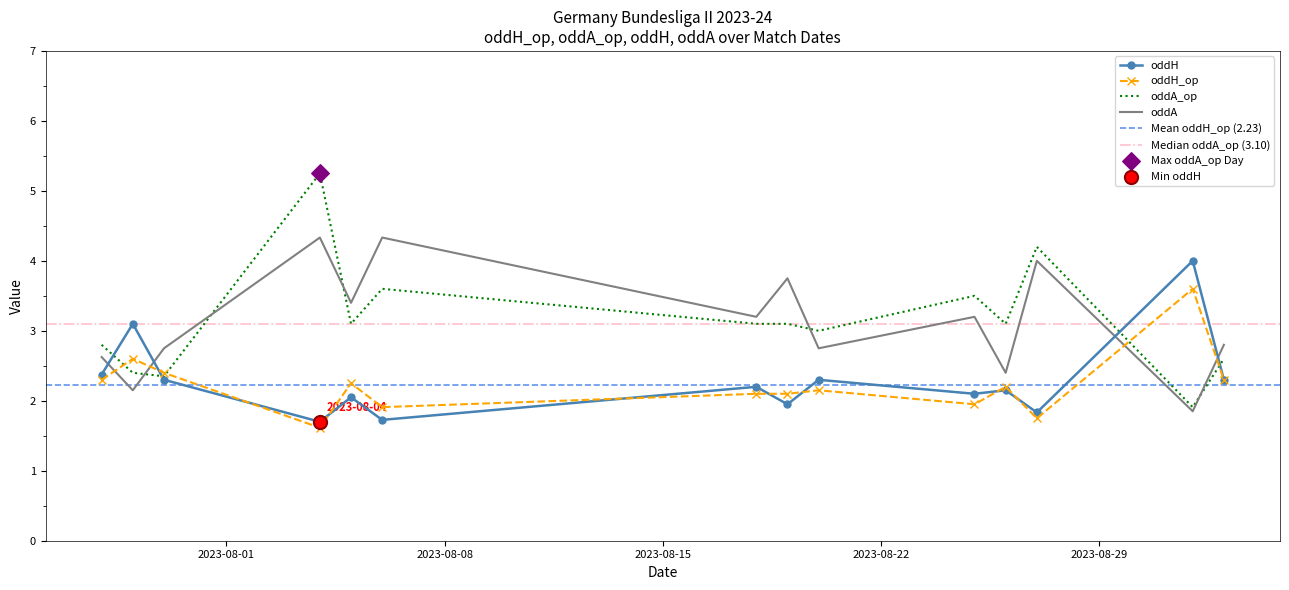

Which series has the largest Y range (max minus min)?

oddA_op